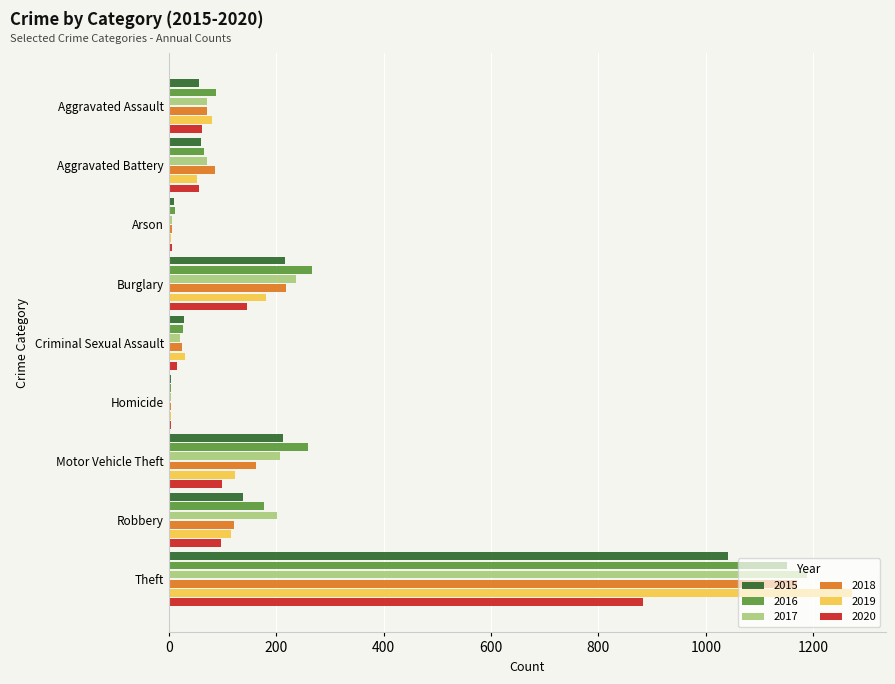

What are all the series names shown in the legend?

2015, 2016, 2017, 2018, 2019, 2020